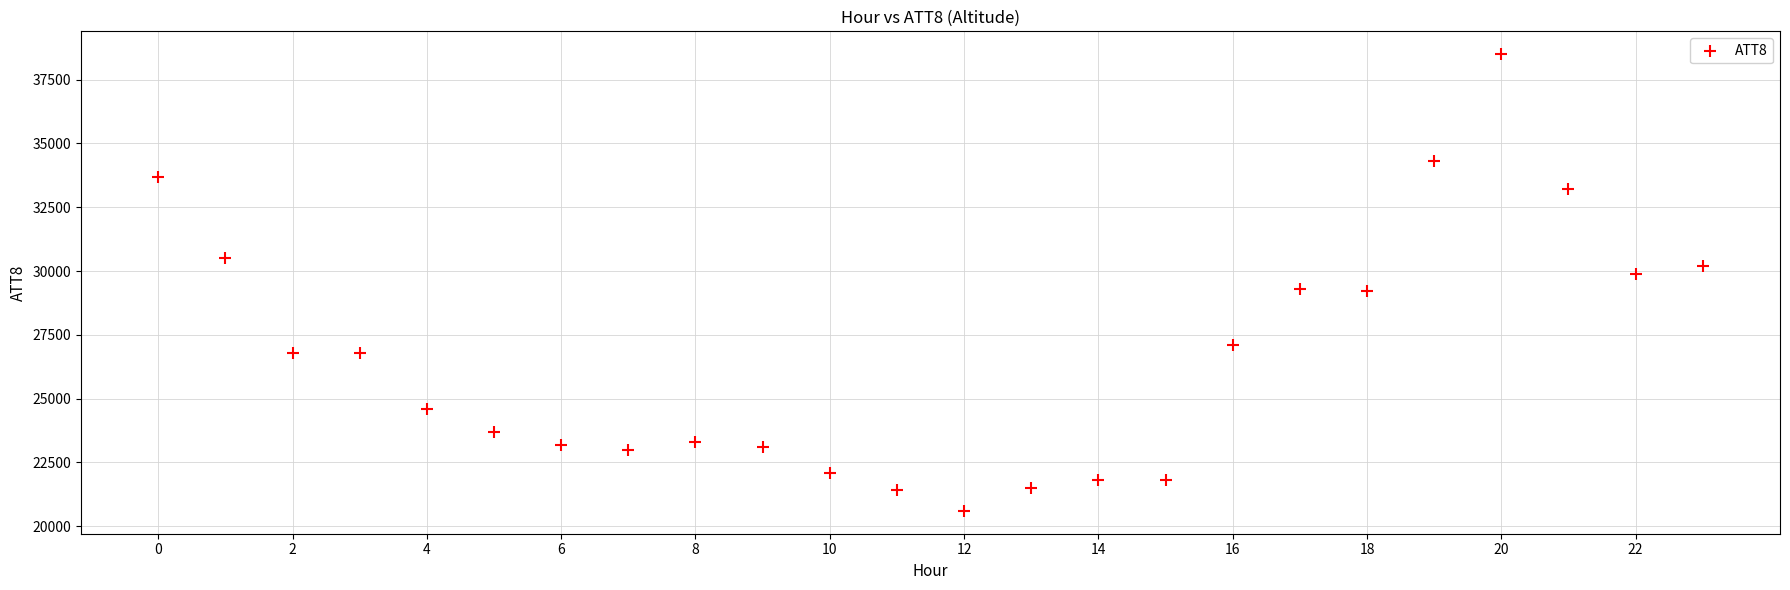

What is the range of Y values (max minus min)?

17900